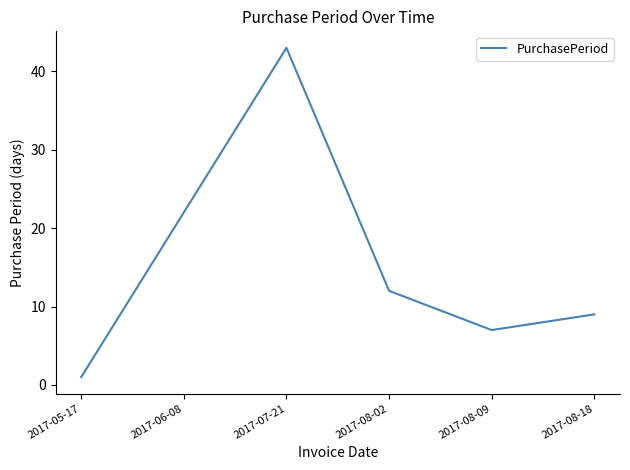

The chart shows a value of 32 at 2017-06-08. True or false?

False